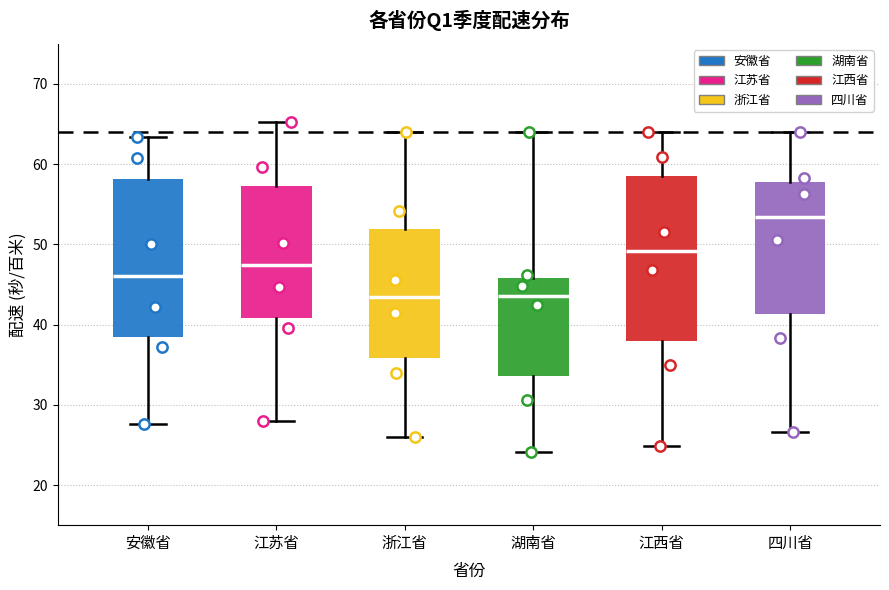

Reading left to right, transcribe this box plot: for each box, give where its median line is, the range the box spans, and where its two whiskers end, as read against the y-axis. The values are not printed on the chart, so give them approximately, as read against the axis.

安徽省: median 46, box 38 to 58, whiskers 28 to 63
江苏省: median 47, box 41 to 57, whiskers 28 to 65
浙江省: median 43, box 36 to 52, whiskers 26 to 64
湖南省: median 44, box 34 to 46, whiskers 24 to 64
江西省: median 49, box 38 to 59, whiskers 25 to 64
四川省: median 53, box 41 to 58, whiskers 27 to 64